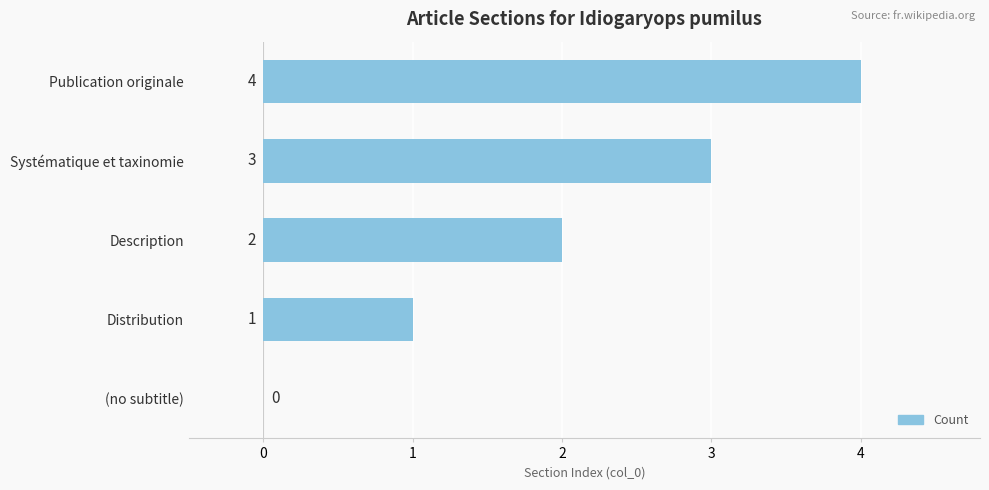

Is it true that the value at (no subtitle) is 0?

True